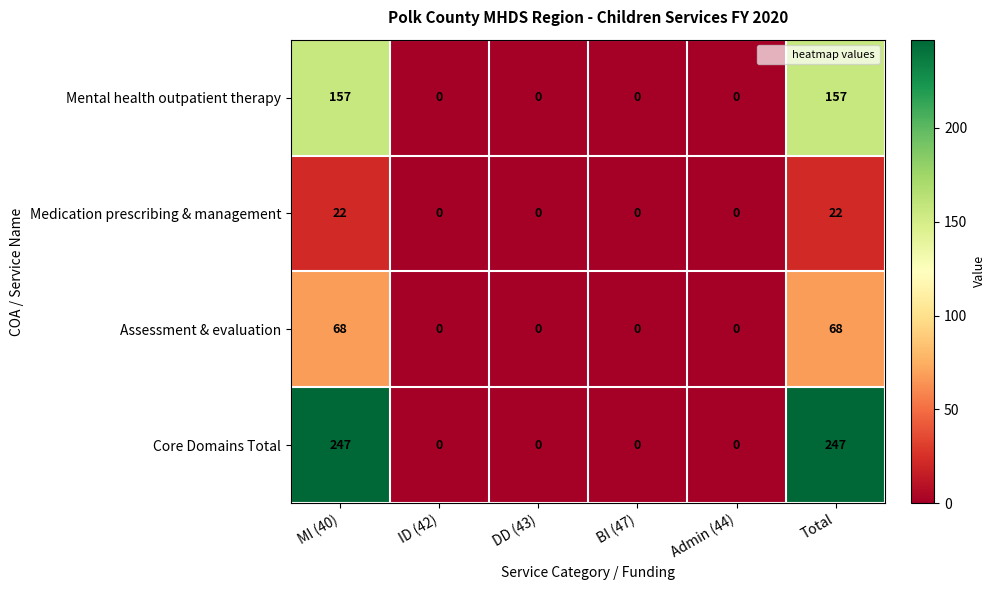

True or false: Core Domains Total has a value of 142 at Total.

False